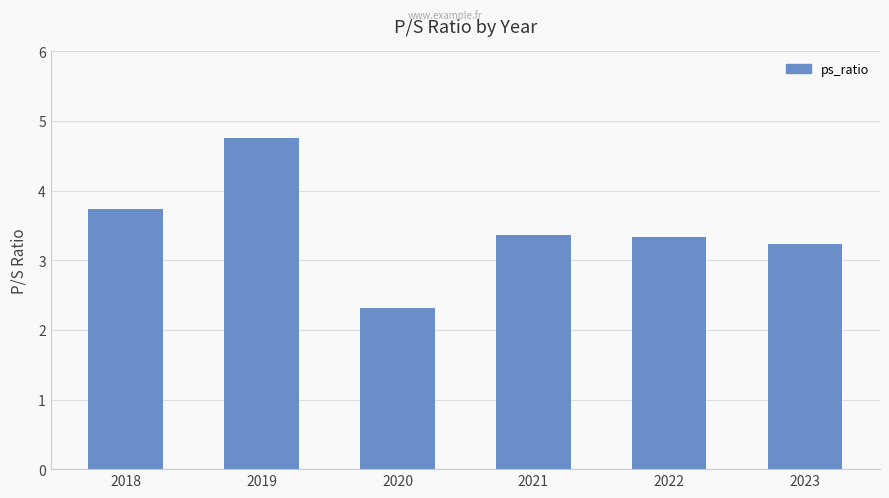

What is the smallest value displayed?

2.3